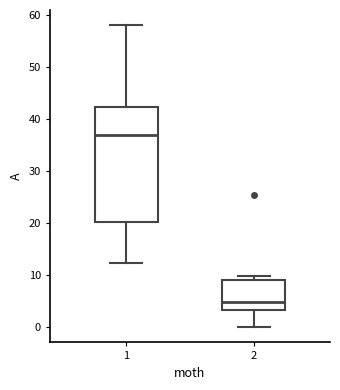

Which box's median line is the highest?

1